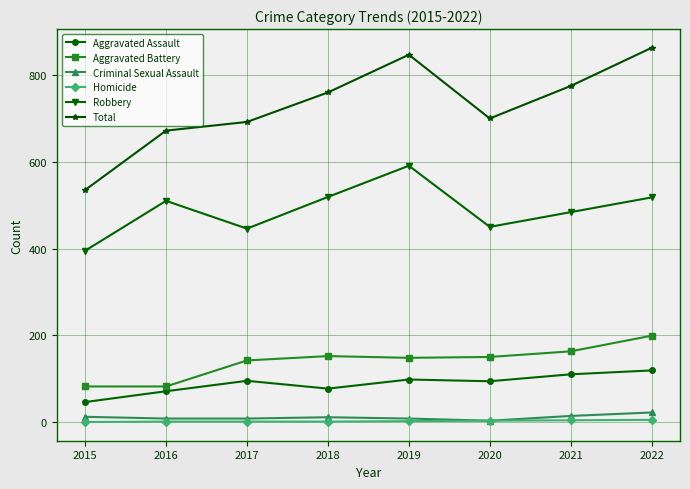

The value of Criminal Sexual Assault at 2017 is 8. True or false?

True